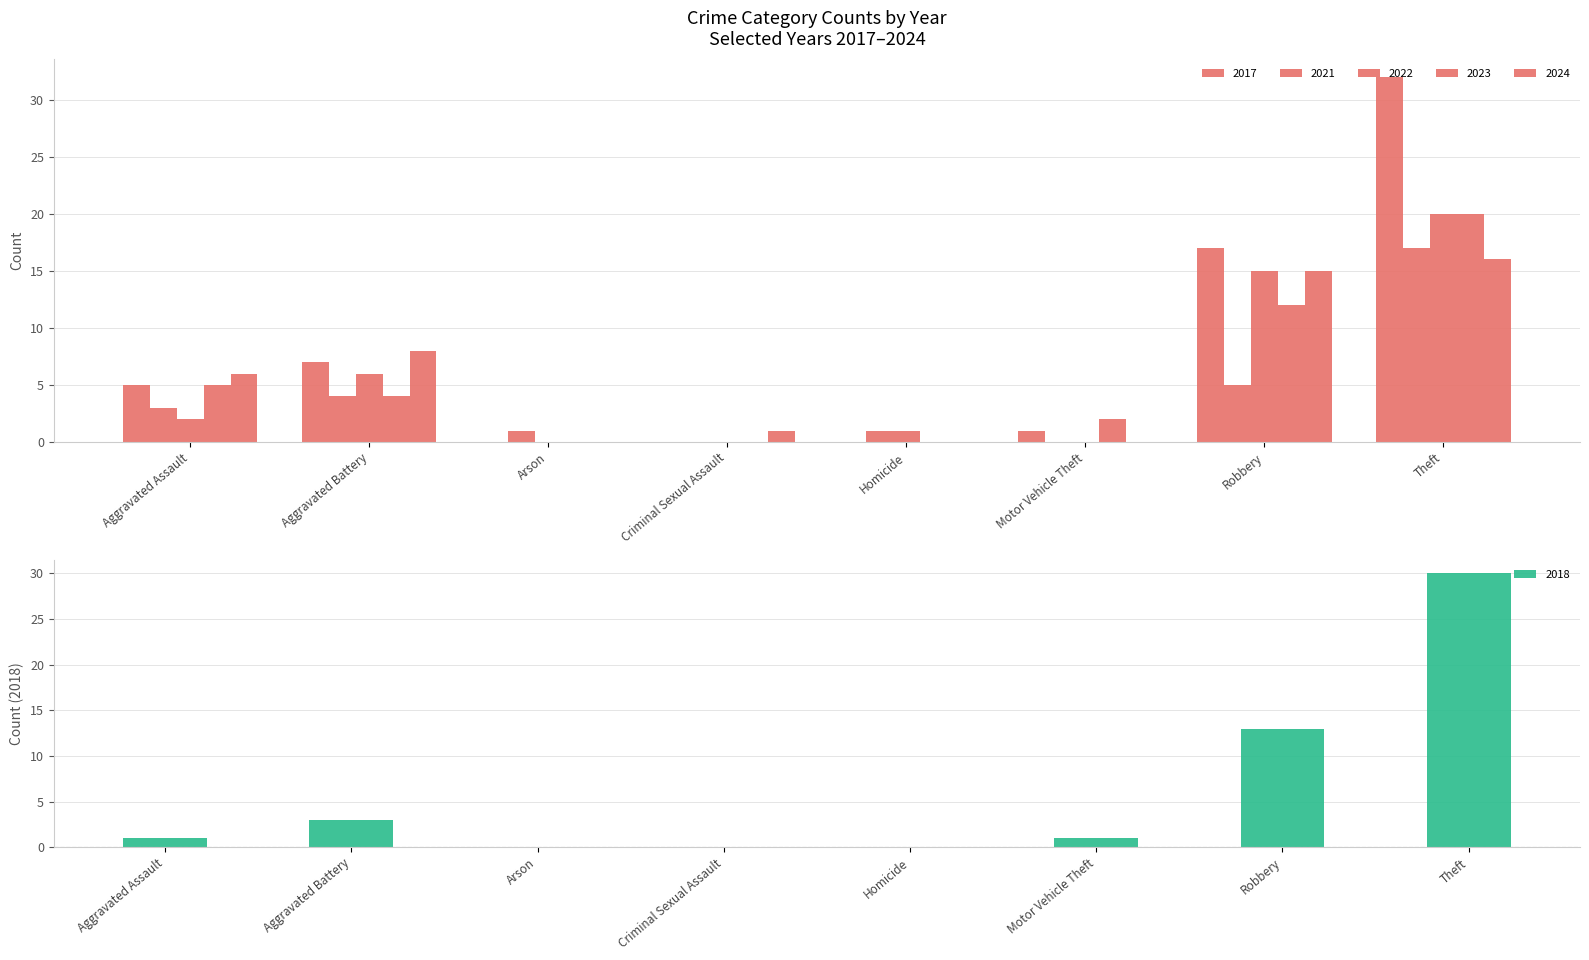

At which category does the chart reach its minimum across all series?

Criminal Sexual Assault